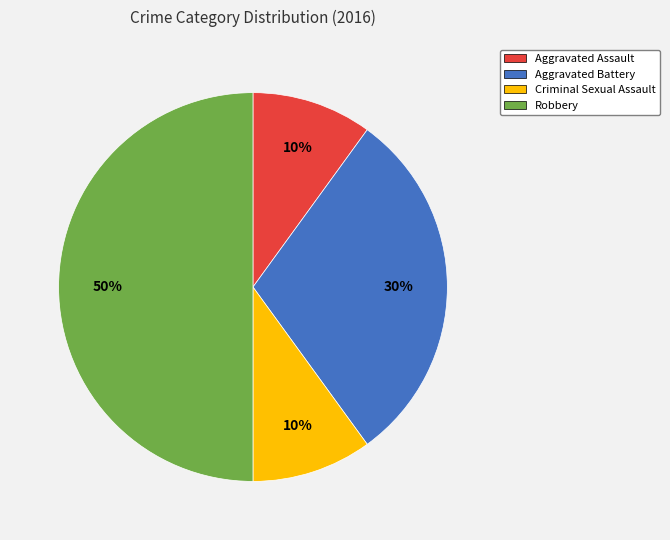

Combined, do Criminal Sexual Assault and Aggravated Assault account for over 50%?

No